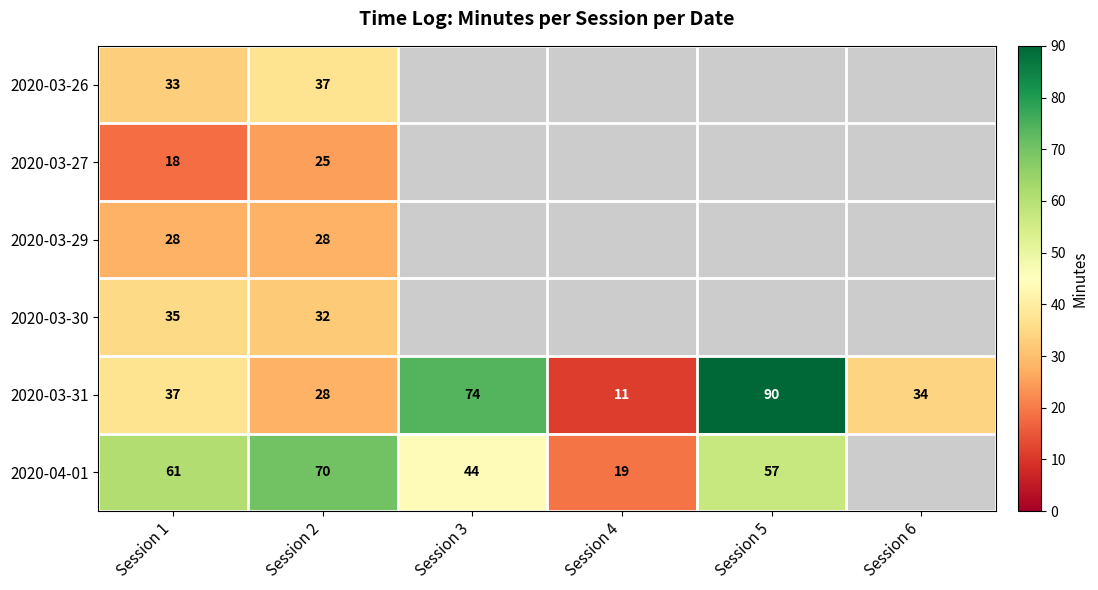

What is the sum of the 2020-04-01 values at Session 4 and Session 3?

63